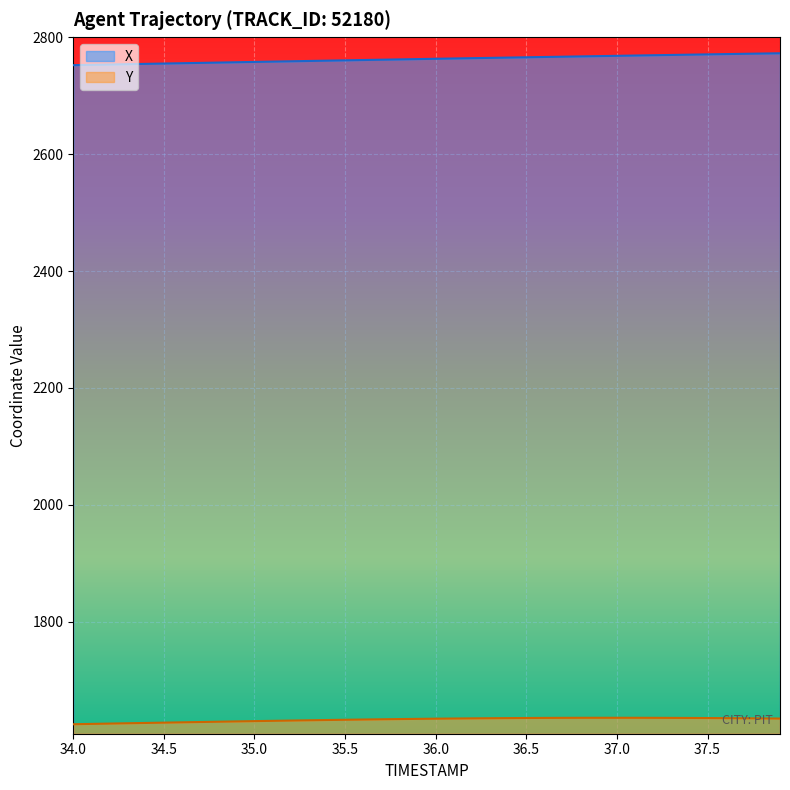

What is the value of the Y point at the 34th from the left?

1635.2